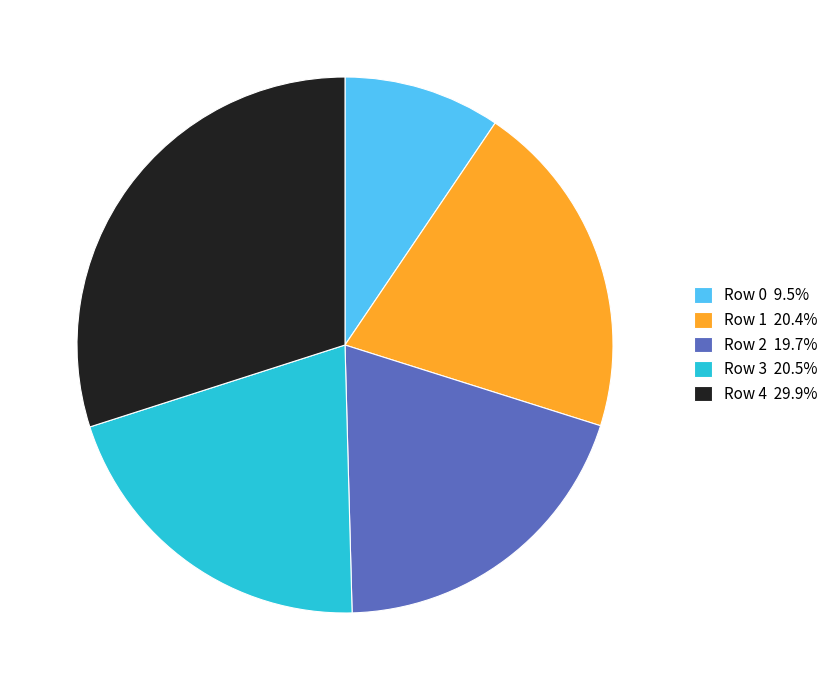

Which category has the smallest portion of the pie?

Row 0